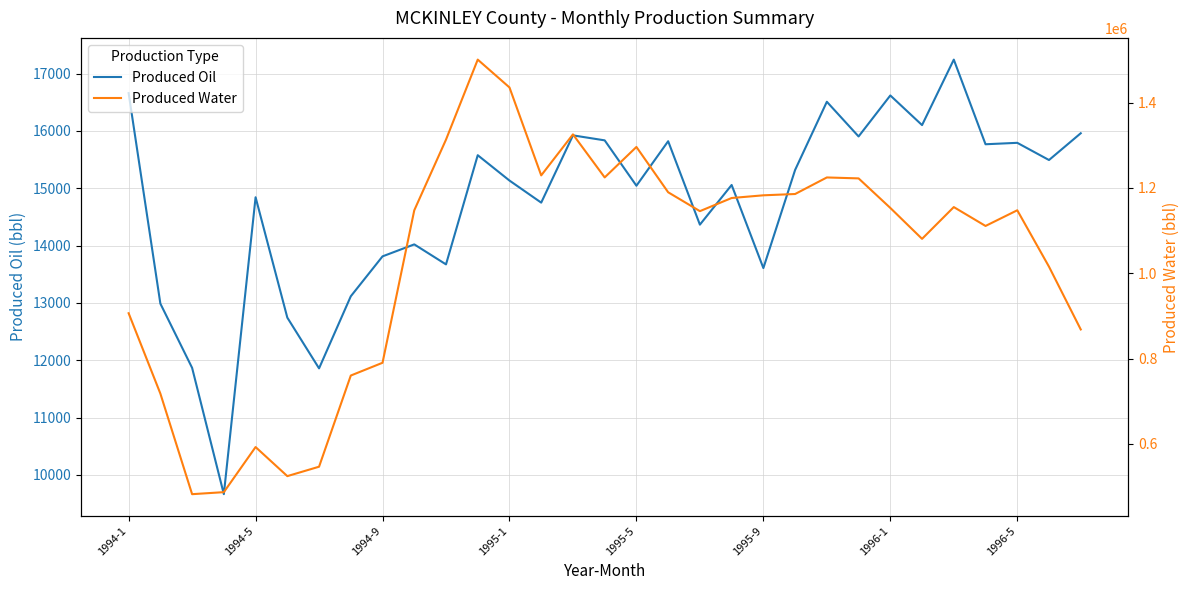

How many lines are shown in the chart?

2